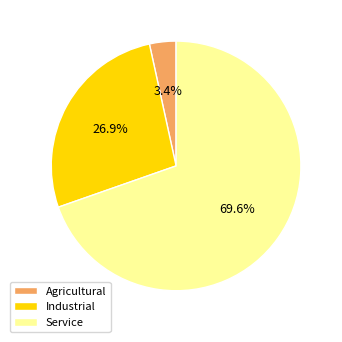

What percentage is NOT represented by Industrial?

73.1%